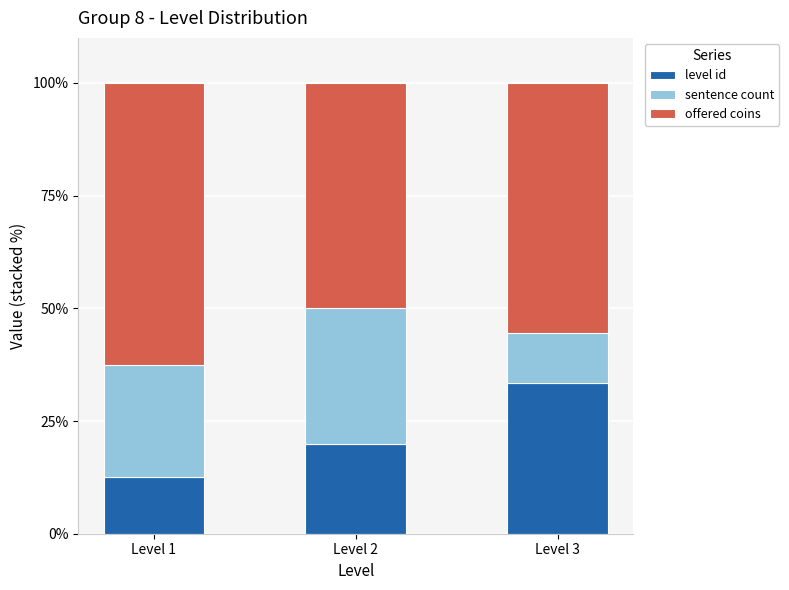

How many bars are there in total?

3